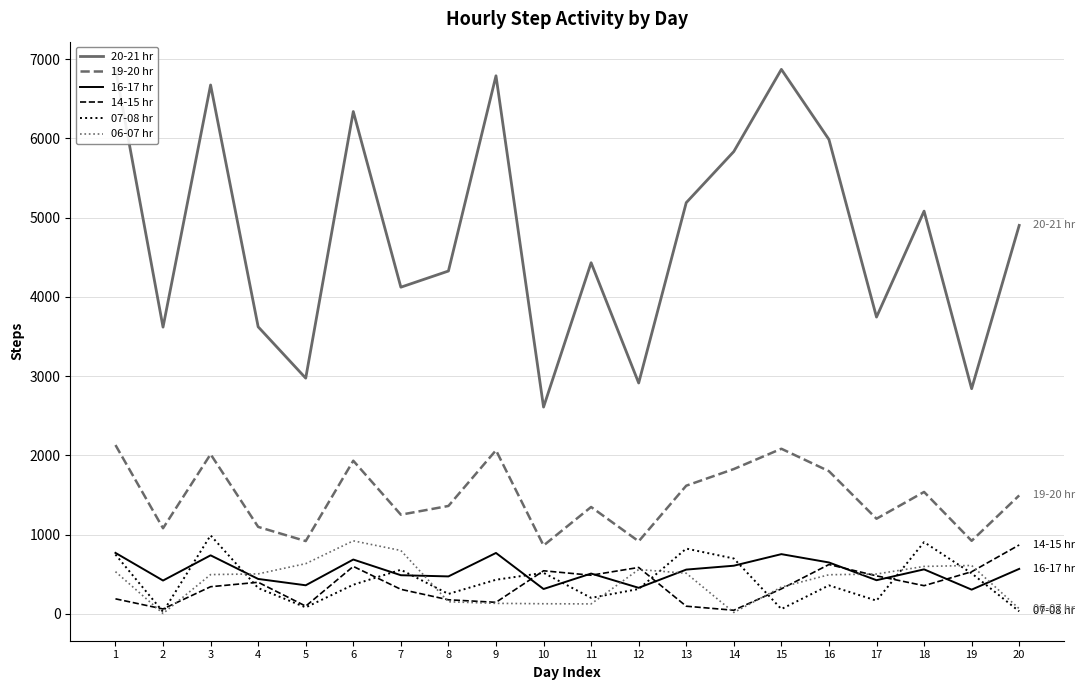

What is the difference between the maximum and minimum values in the 16-17 hr series?

464